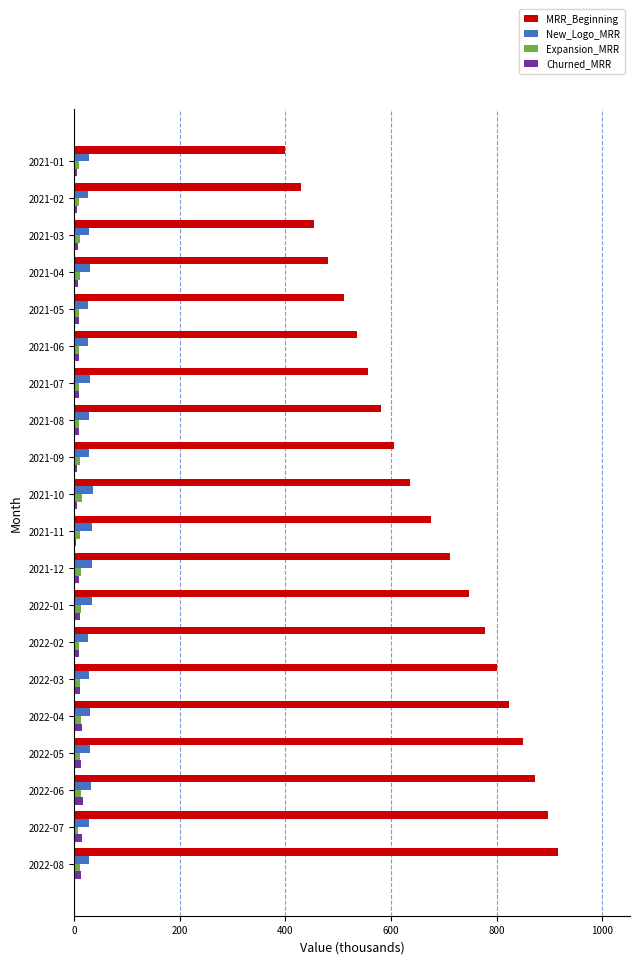

Between 2021-04 and 2021-11, which series saw the biggest shift?

MRR_Beginning